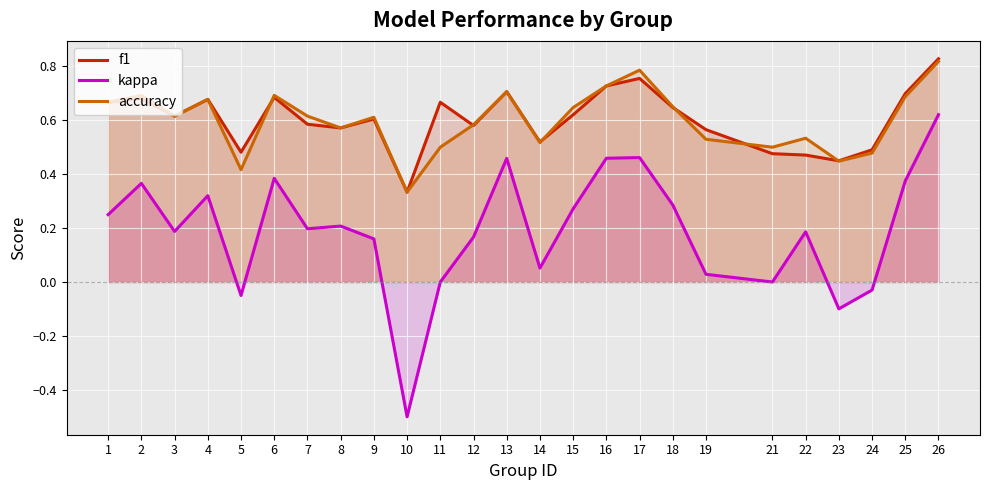

At which category does f1 reach its first local peak?

2